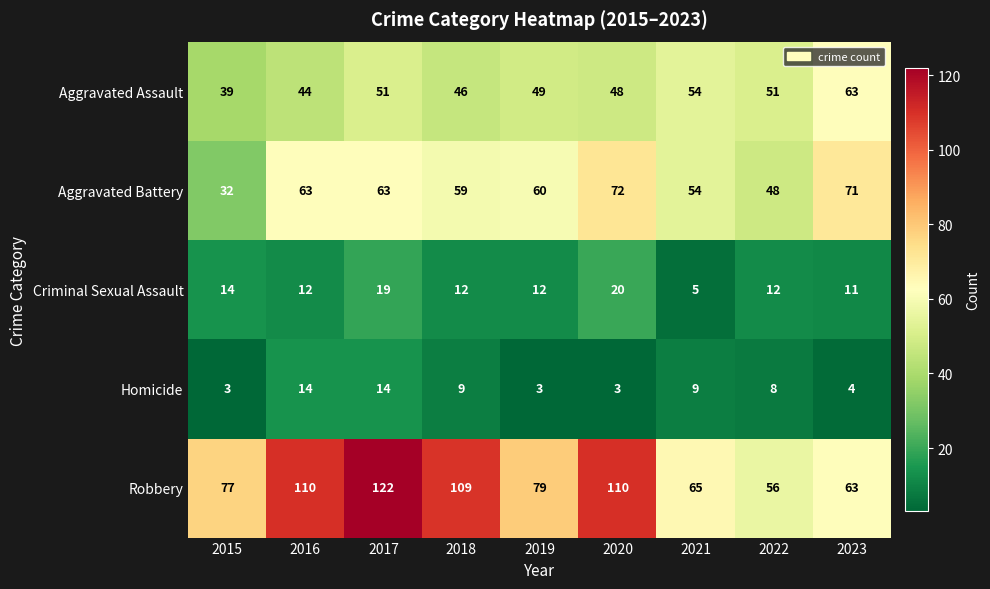

What is the average value of the Homicide series?

7